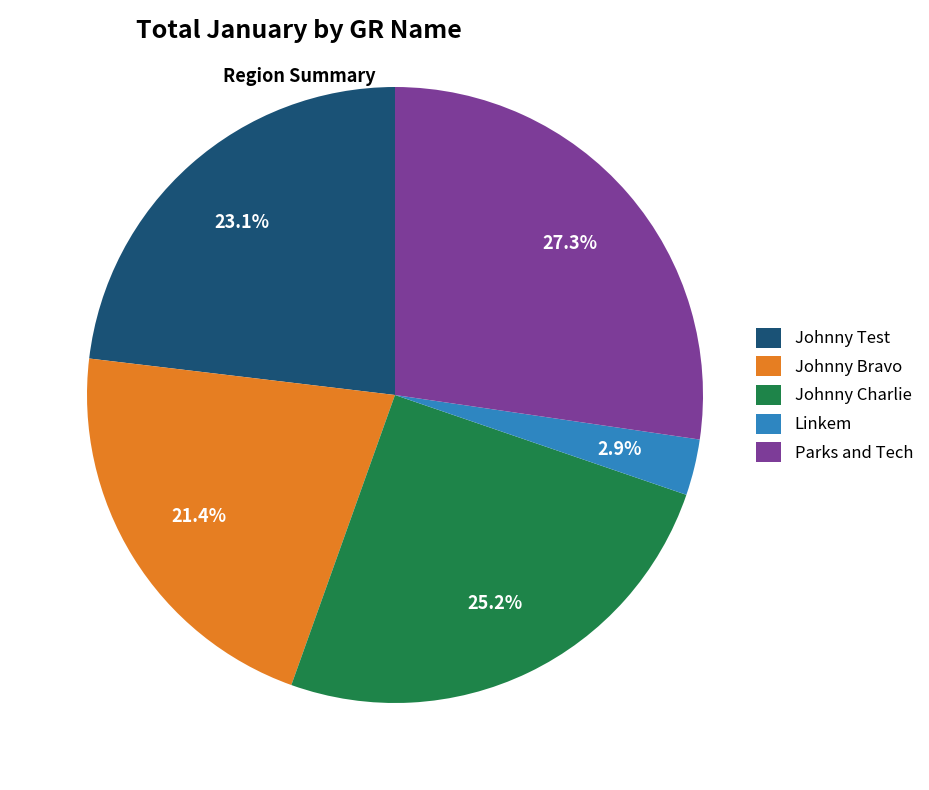

How many segments does this pie chart have?

5